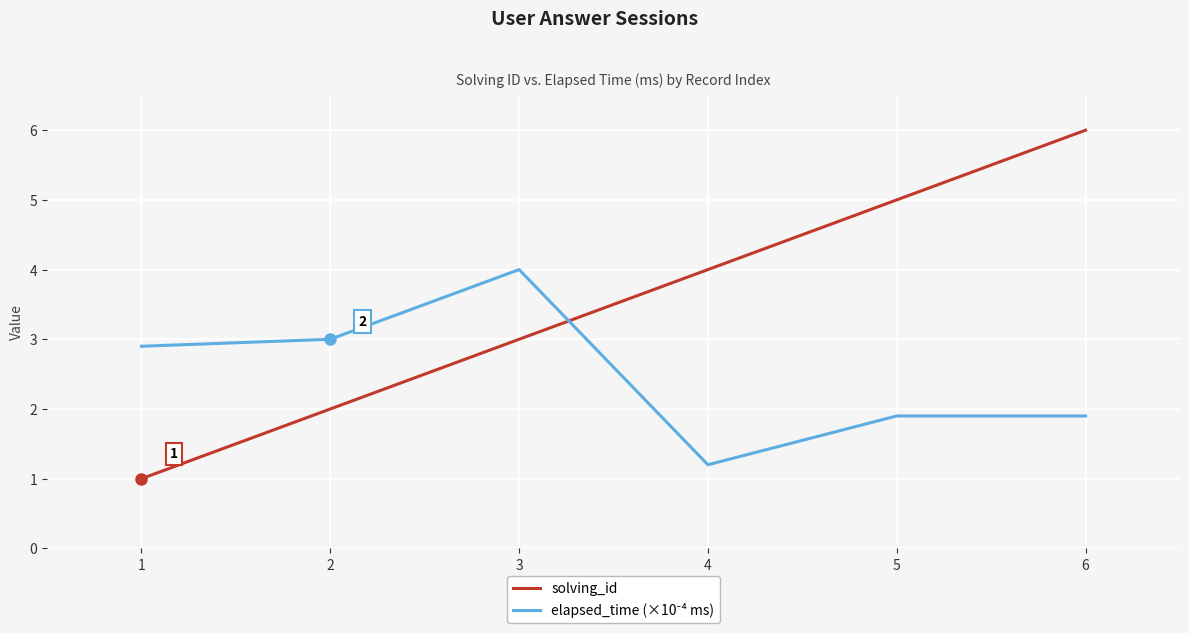

What is the difference between the maximum and minimum values in the solving_id series?

5.0